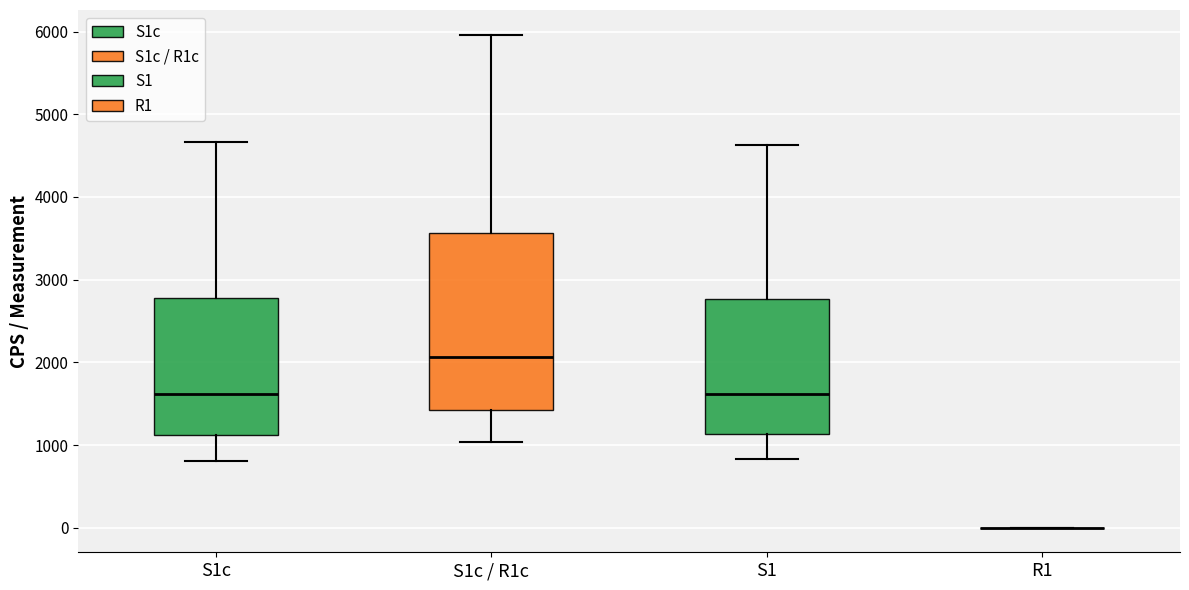

Which box is the tallest, from its lower edge to its upper edge?

S1c / R1c